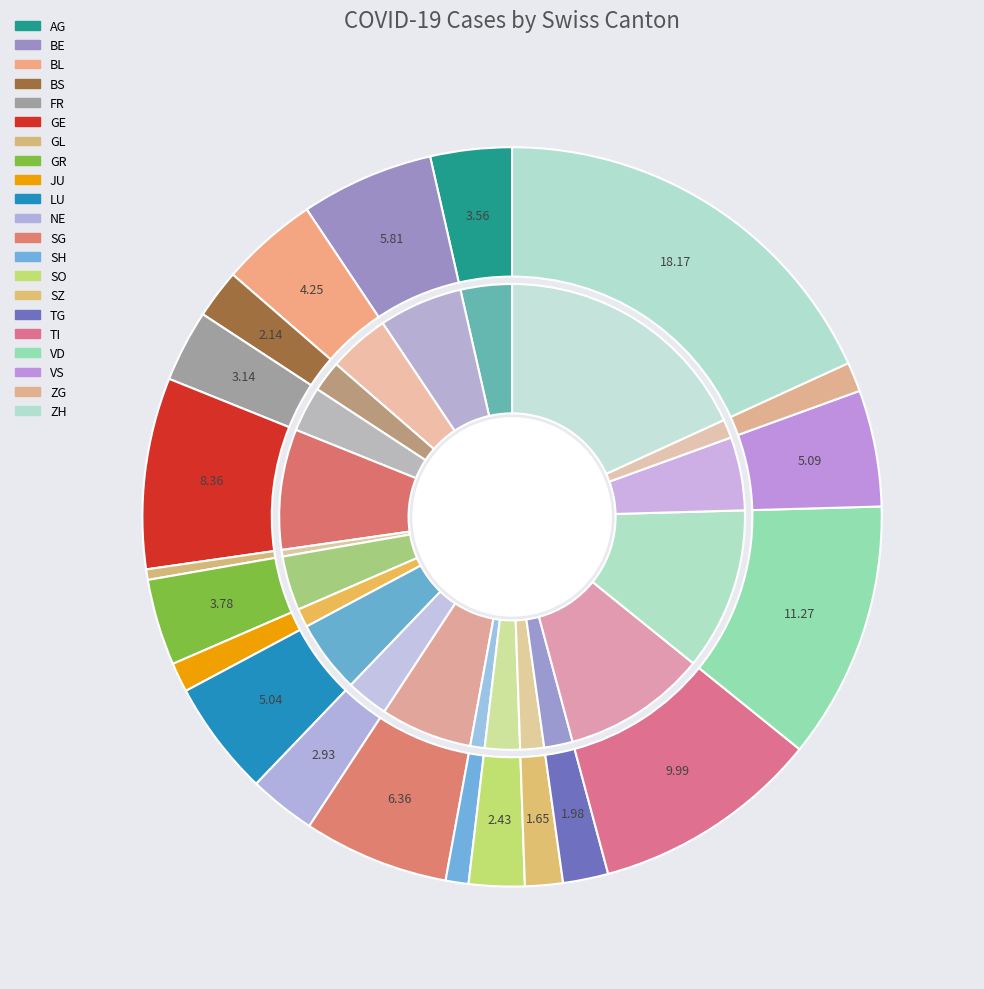

Which slice is the largest?

ZH